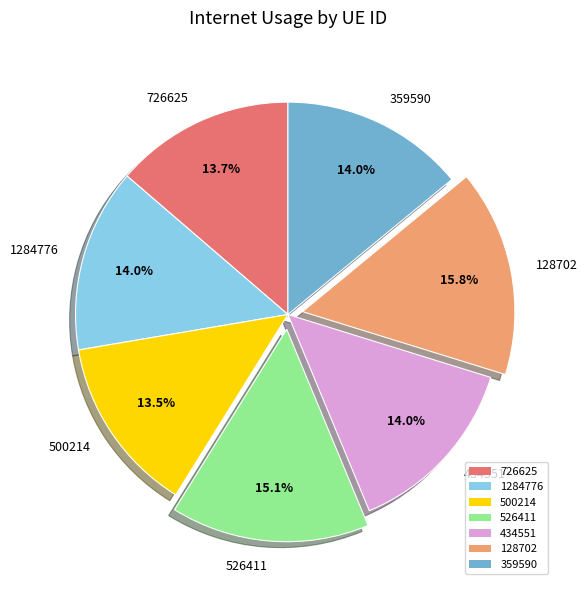

Which has a higher value, 434551 or 128702?

128702